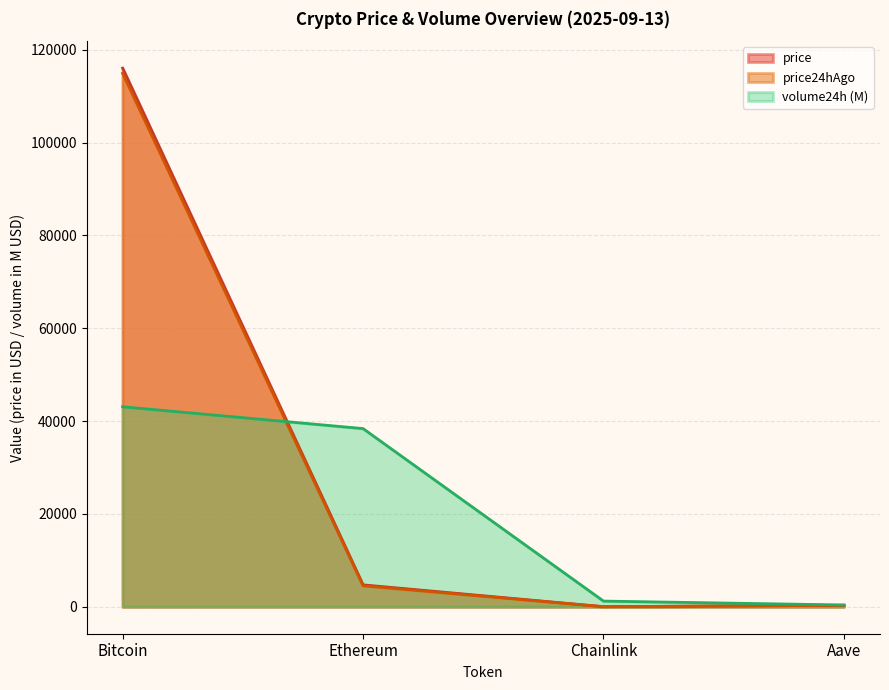

What are all the series names shown in the legend?

price, price24hAgo, volume24h (M)